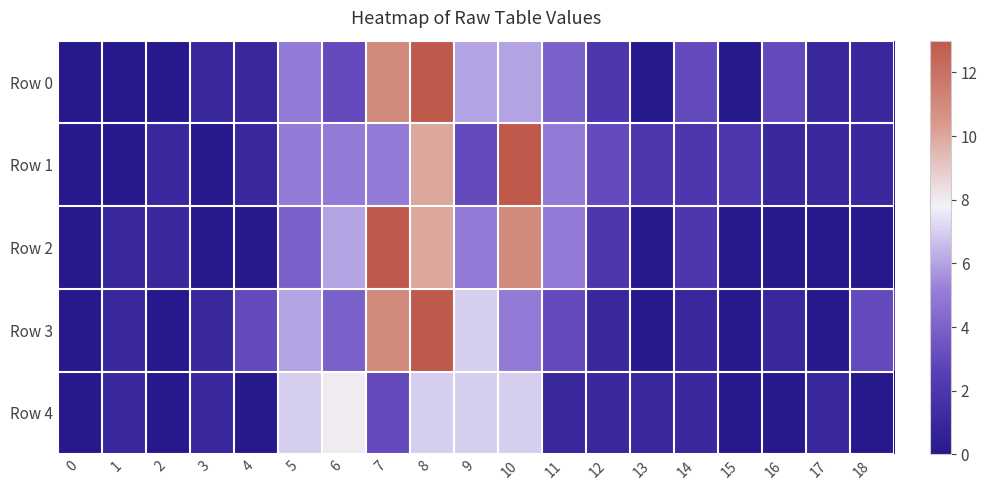

Reading left to right, extract all data points from this chart.

Row 0: 0=0	1=0	2=0	3=1	4=1	5=5	6=3	7=11	8=13	9=6	10=6	11=4	12=2	13=0	14=3	15=0	16=3	17=1	18=1
Row 1: 0=0	1=0	2=1	3=0	4=1	5=5	6=5	7=5	8=10	9=3	10=13	11=5	12=3	13=2	14=2	15=2	16=1	17=1	18=1
Row 2: 0=0	1=1	2=1	3=0	4=0	5=4	6=6	7=13	8=10	9=5	10=11	11=5	12=2	13=0	14=2	15=0	16=0	17=0	18=0
Row 3: 0=0	1=1	2=0	3=1	4=3	5=6	6=4	7=11	8=13	9=7	10=5	11=3	12=1	13=0	14=1	15=0	16=1	17=0	18=3
Row 4: 0=0	1=1	2=0	3=1	4=0	5=7	6=8	7=3	8=7	9=7	10=7	11=1	12=1	13=1	14=1	15=0	16=0	17=1	18=0